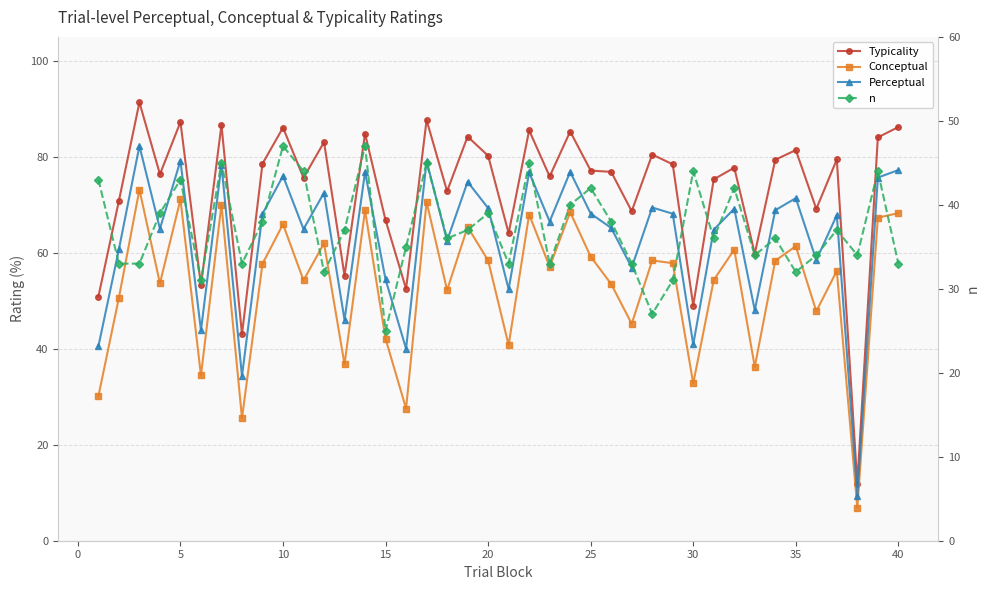

How many data points does each series have?

40